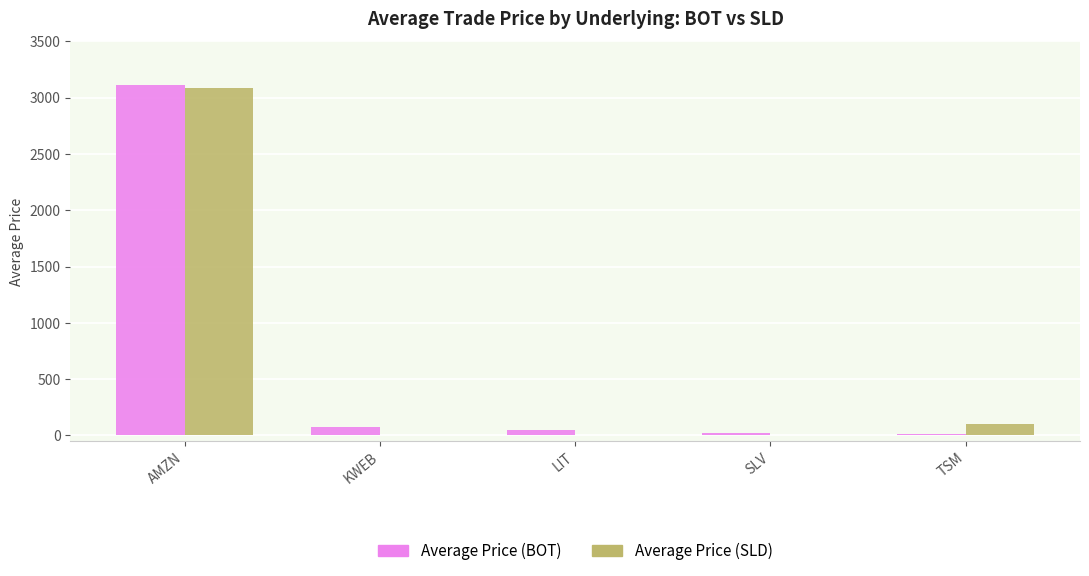

The Average Price (SLD) series shows 99.1 at TSM. True or false?

True